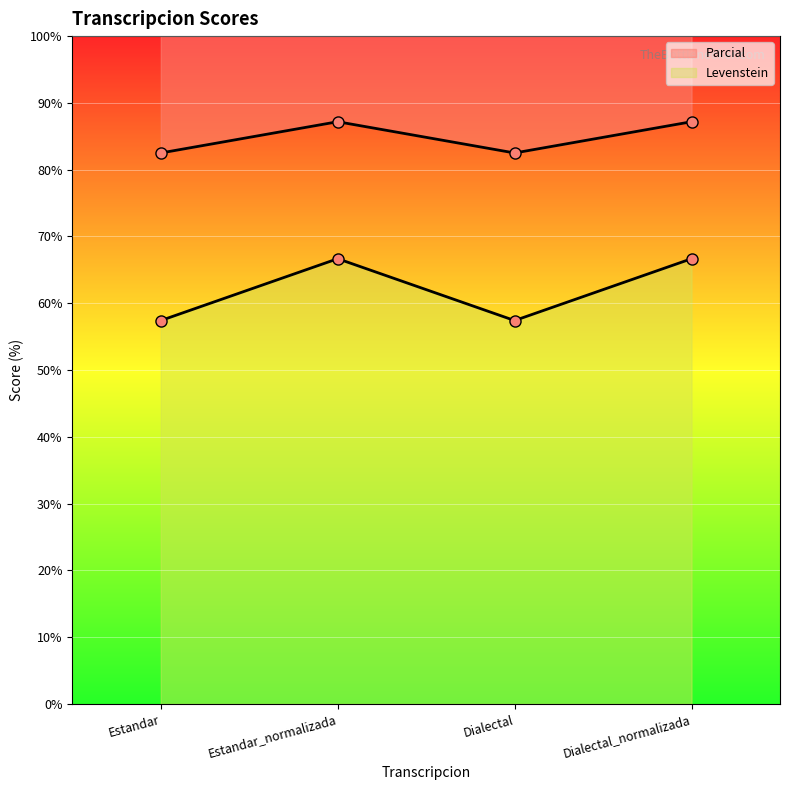

Reading left to right, list all the values displayed in this chart.

Levenstein: Estandar=57.4	Estandar_normalizada=66.7	Dialectal=57.4	Dialectal_normalizada=66.7
Parcial: Estandar=82.5	Estandar_normalizada=87.2	Dialectal=82.5	Dialectal_normalizada=87.2